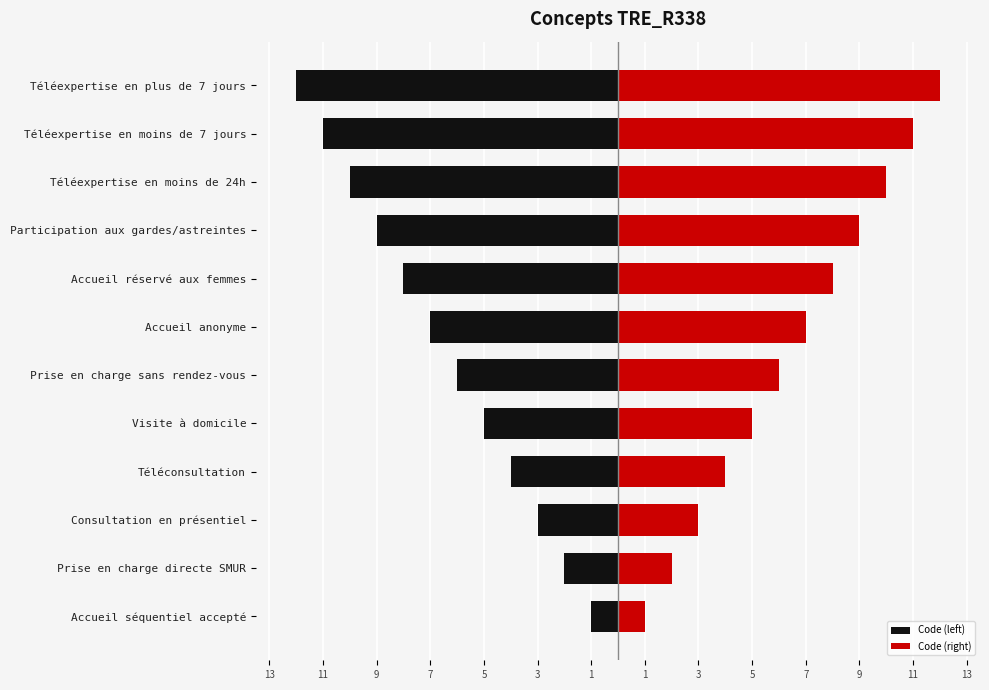

Which has a higher value, Téléexpertise en plus de 7 jours or Accueil séquentiel accepté?

Accueil séquentiel accepté